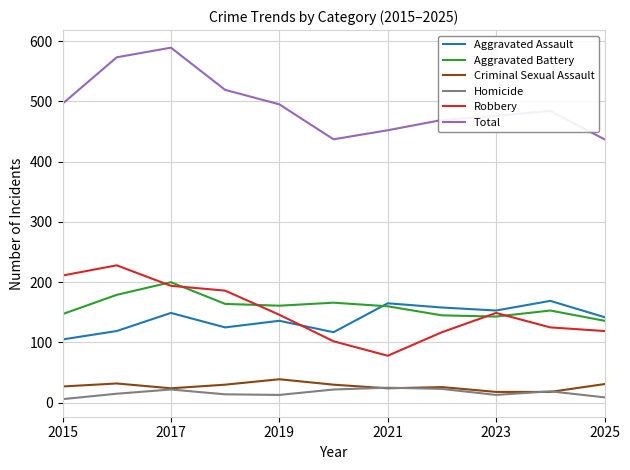

What is the highest value of the Homicide series?

25